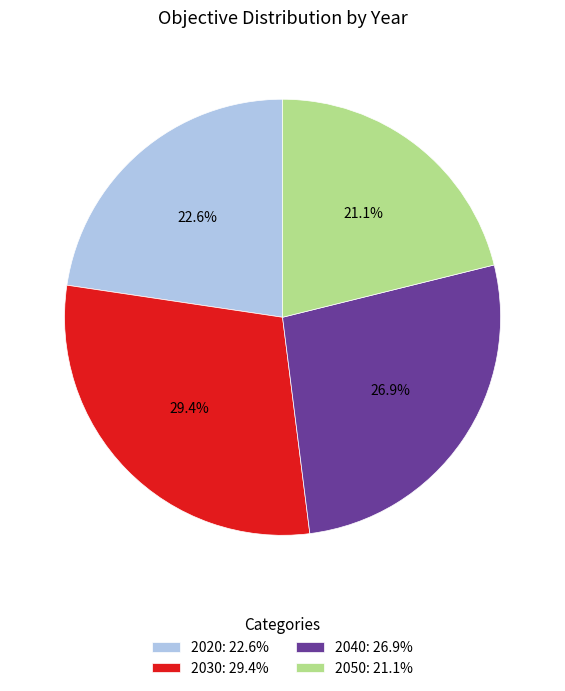

Rank the categories by value from highest to lowest.

2030, 2040, 2020, 2050